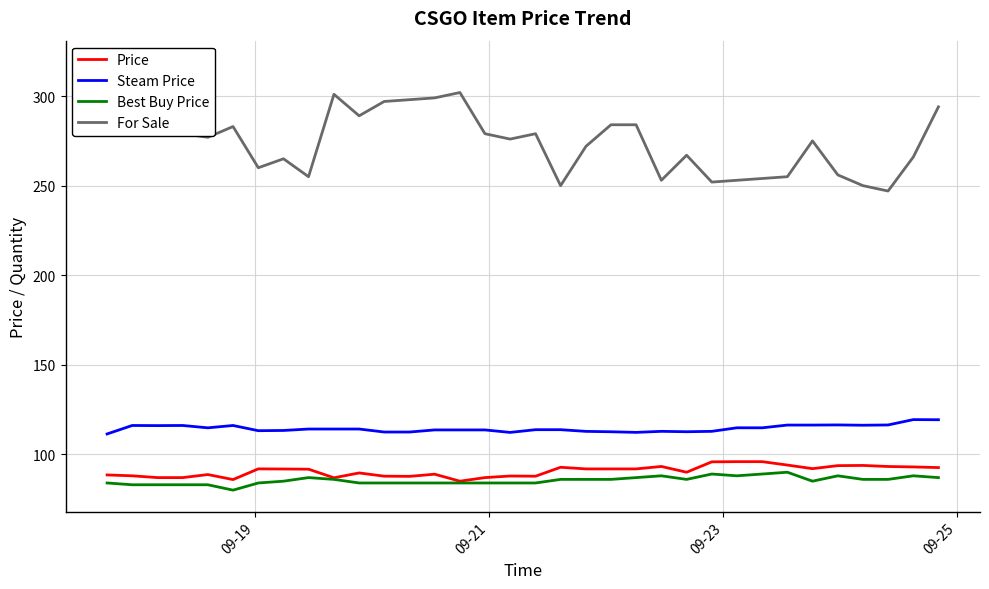

What is the average value of the Price series?

90.6